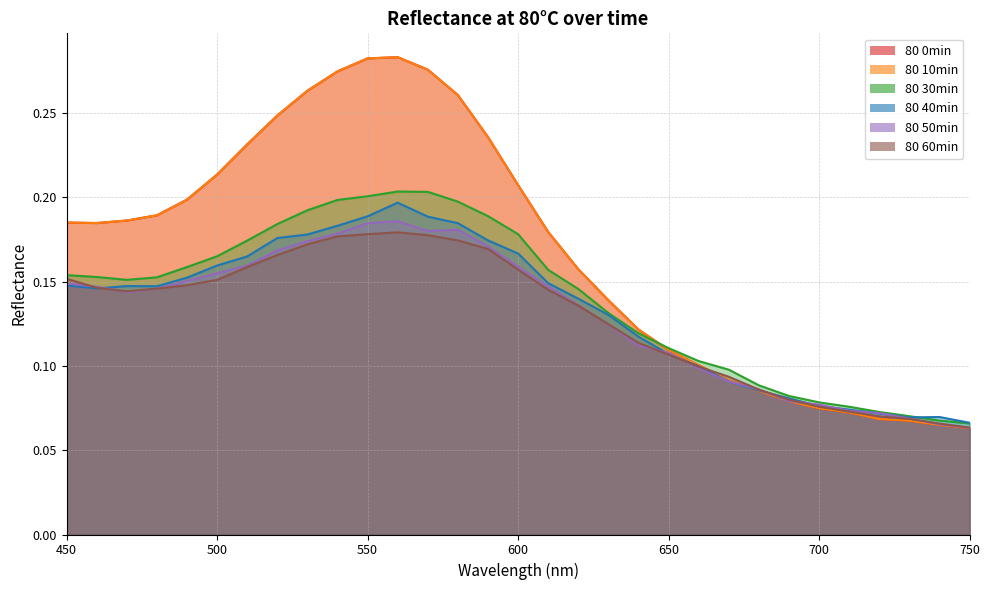

What is the minimum value shown in the chart?

0.1